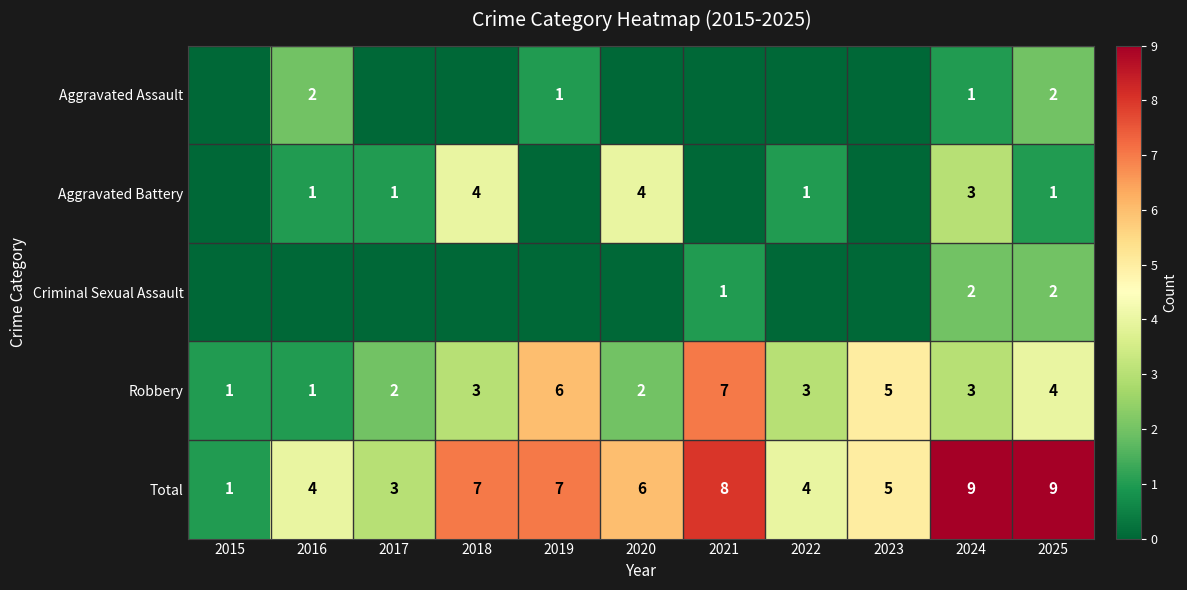

Is the value of Robbery at 2018 greater than the value of Total at 2021?

No